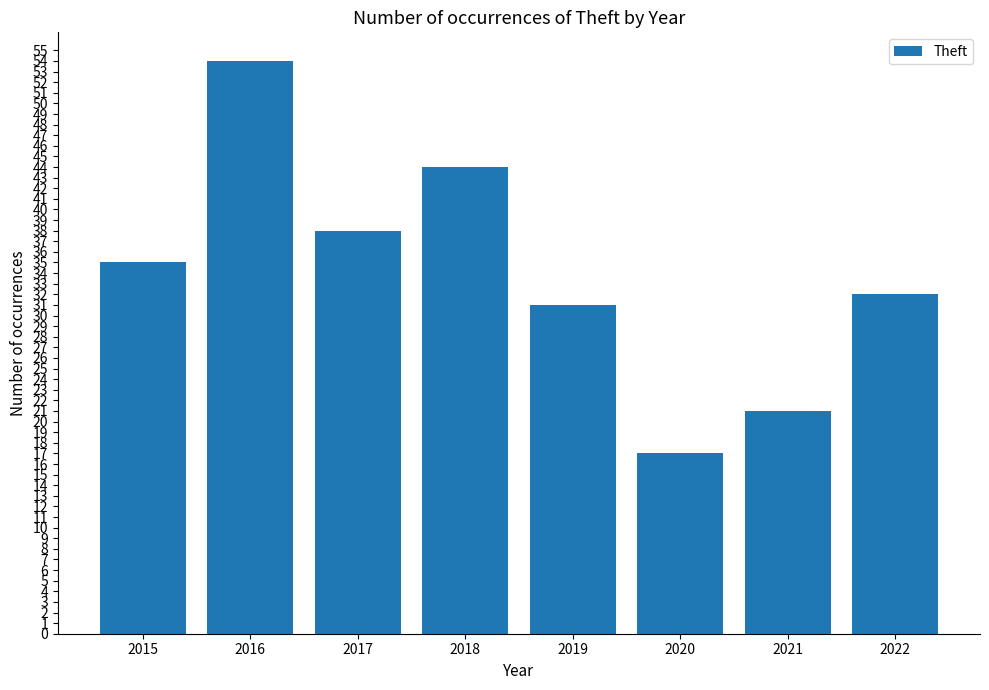

The value at 2018 is 68. True or false?

False